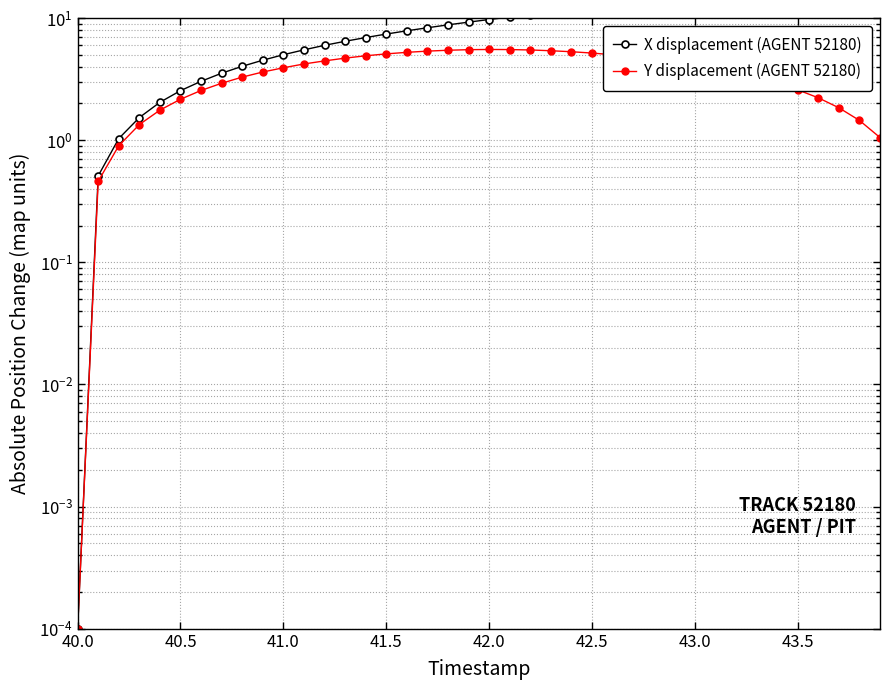

True or false: X displacement (AGENT 52180) and Y displacement (AGENT 52180) intersect in this chart.

False